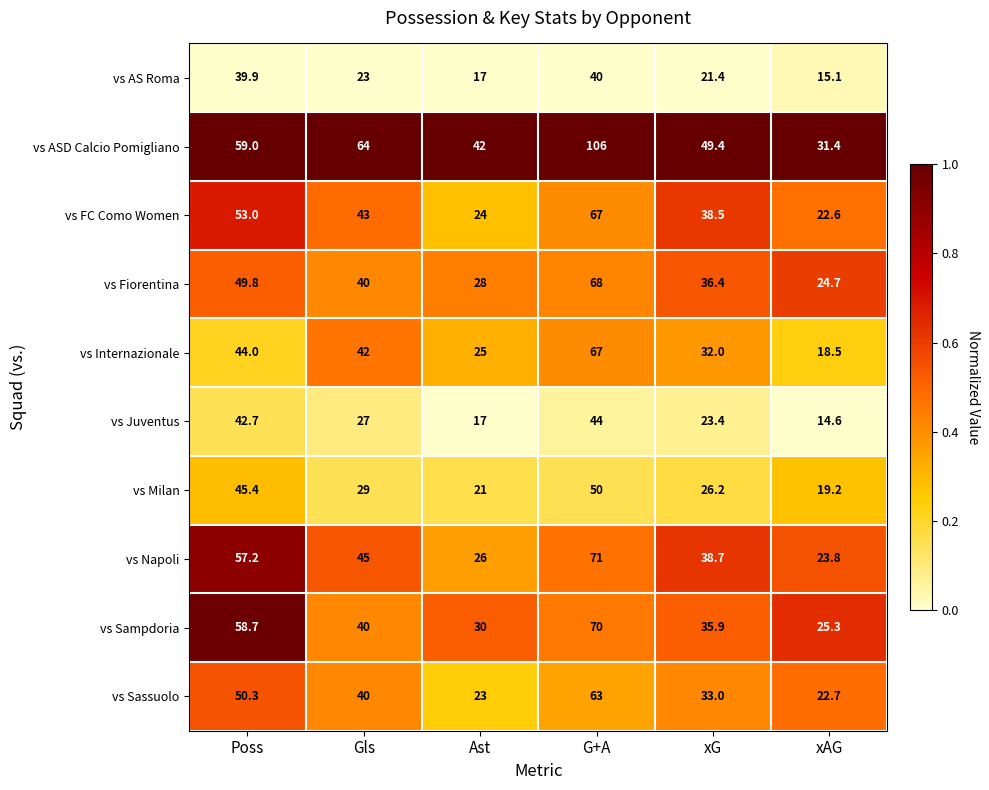

At which label is vs AS Roma closest to 27?

Gls